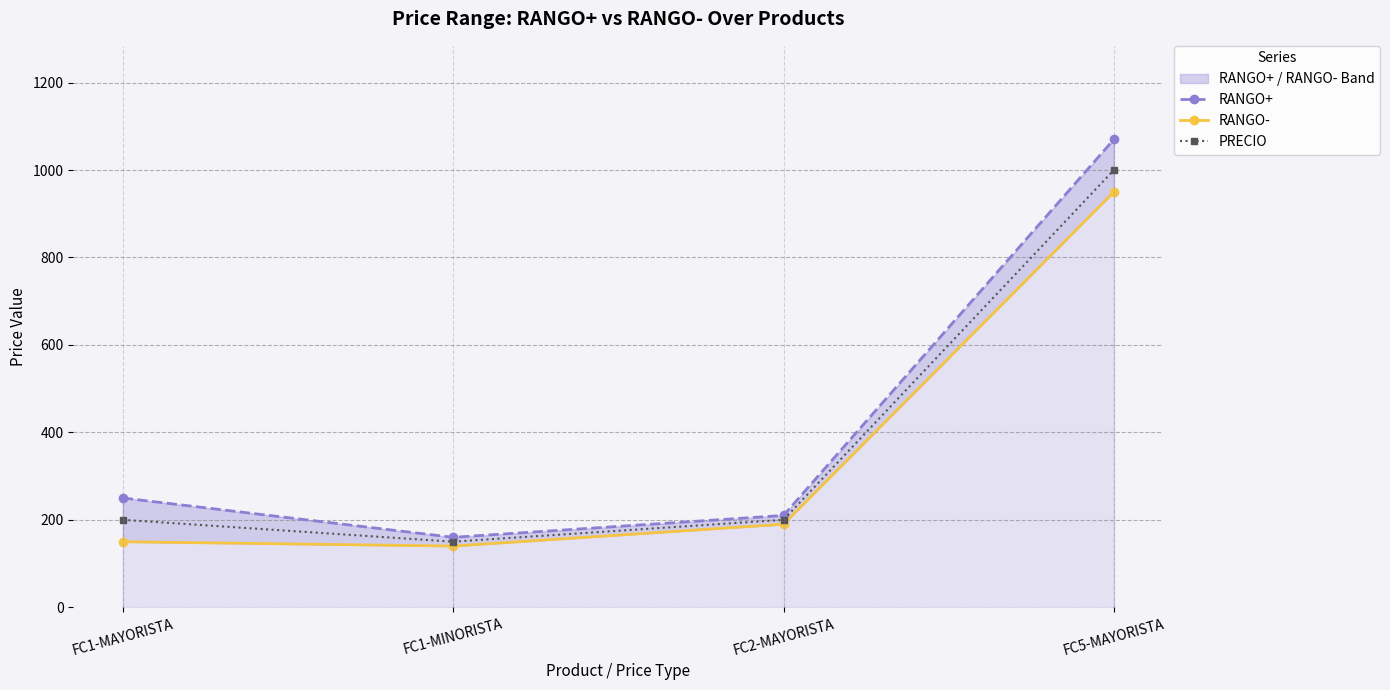

Rank the series by their maximum value, from highest to lowest.

RANGO+, PRECIO, RANGO-